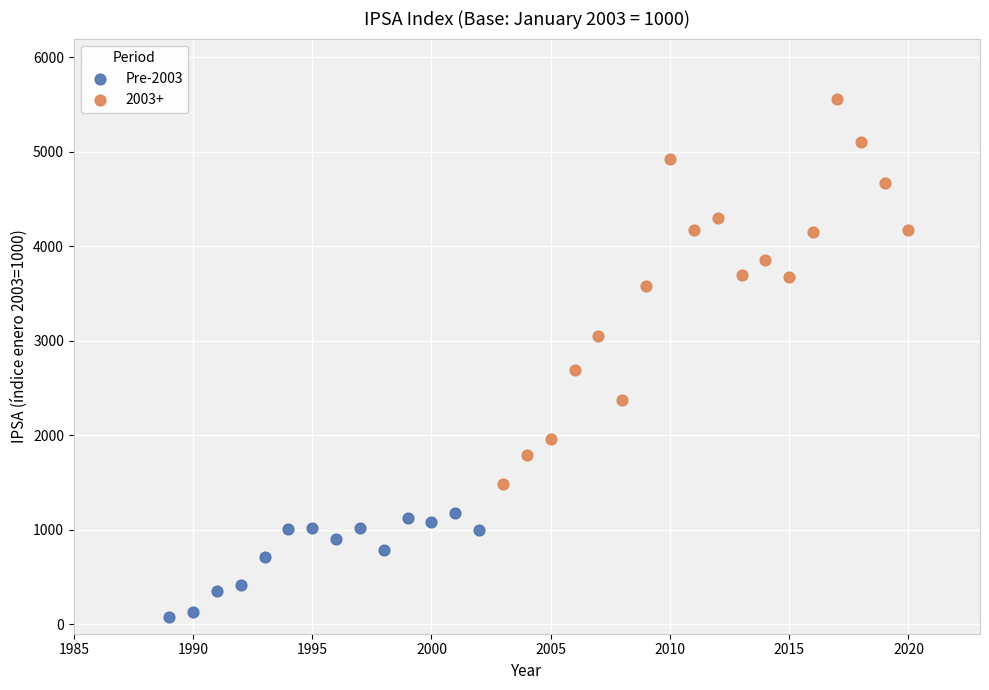

Which series contains the highest Y value?

2003+